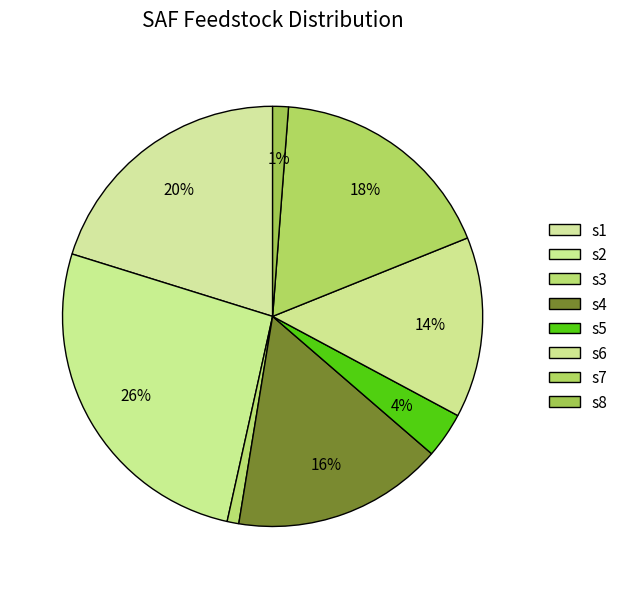

To the nearest percent, what is the average slice percentage?

12%